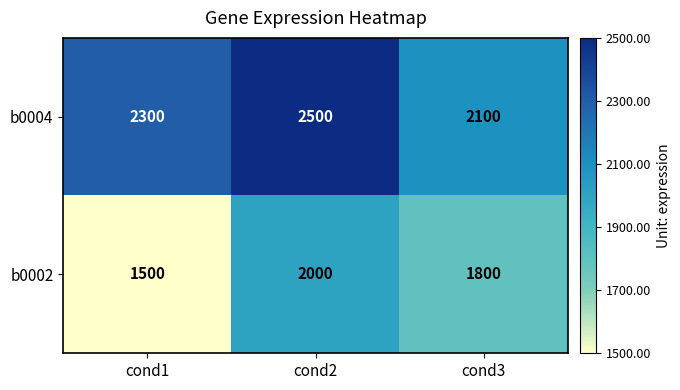

True or false: b0002 has a value of 2462 at cond3.

False